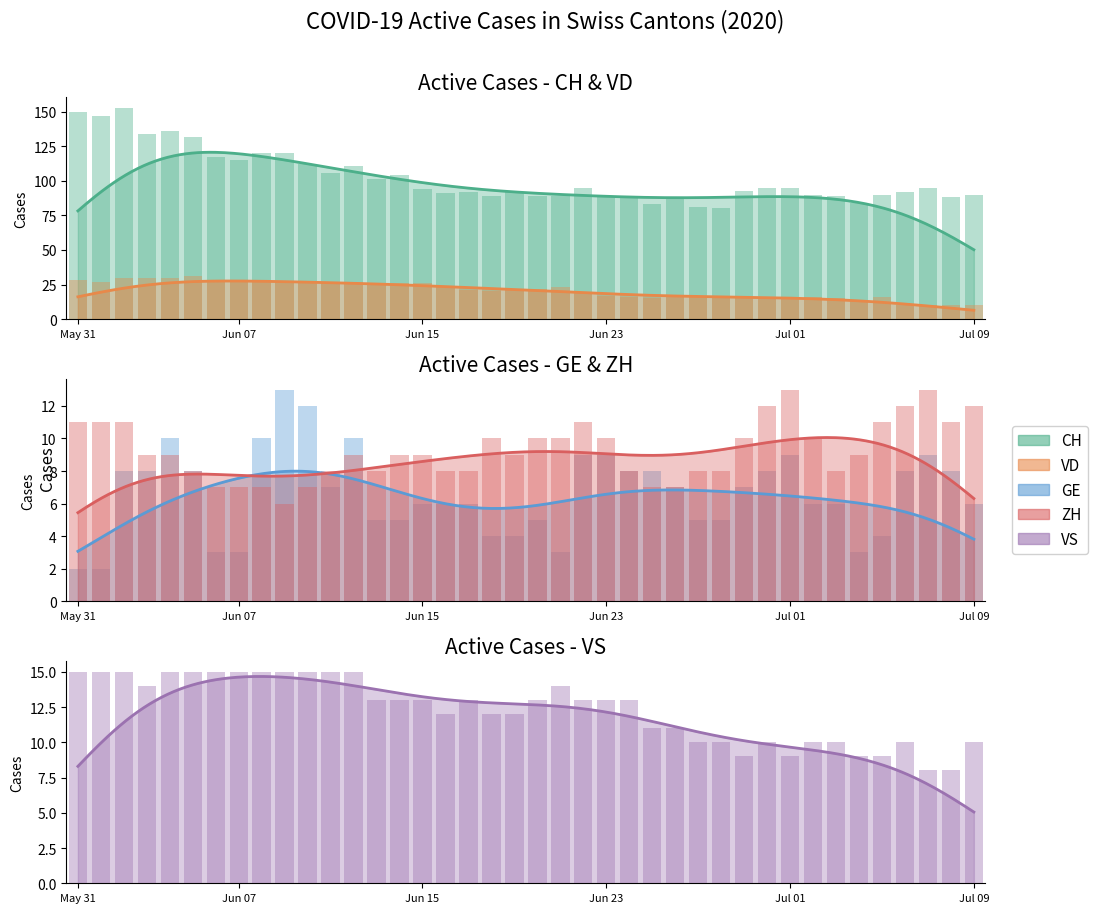

What is the smallest value displayed?

2